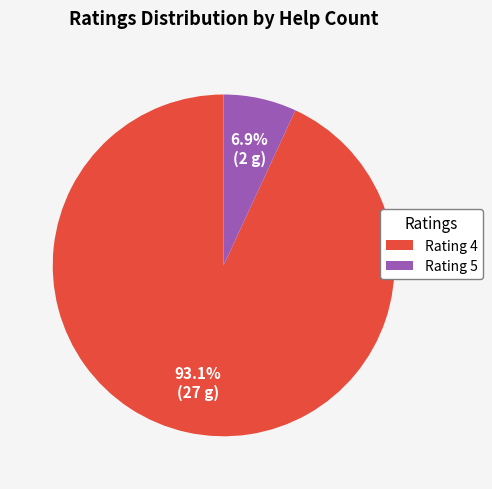

What is the ratio of the value at Rating 4 to the value at Rating 5?

13.5